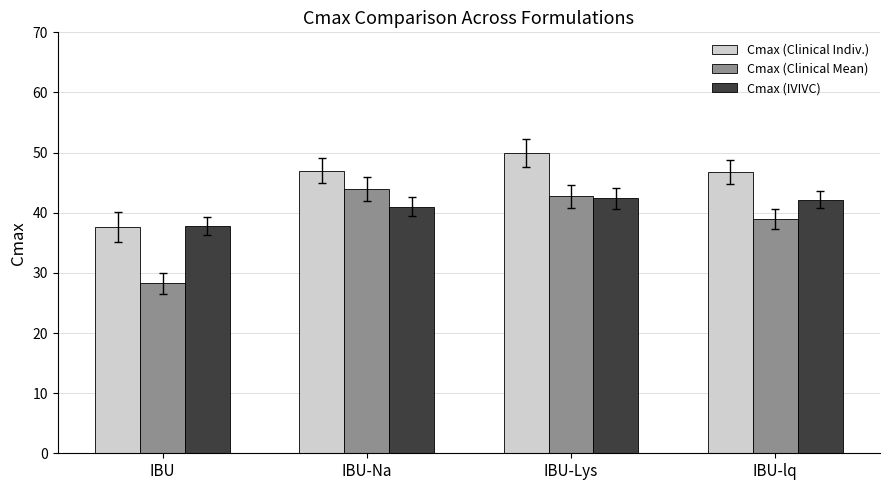

Which category has the lowest value in the Cmax (Clinical Mean) series?

IBU